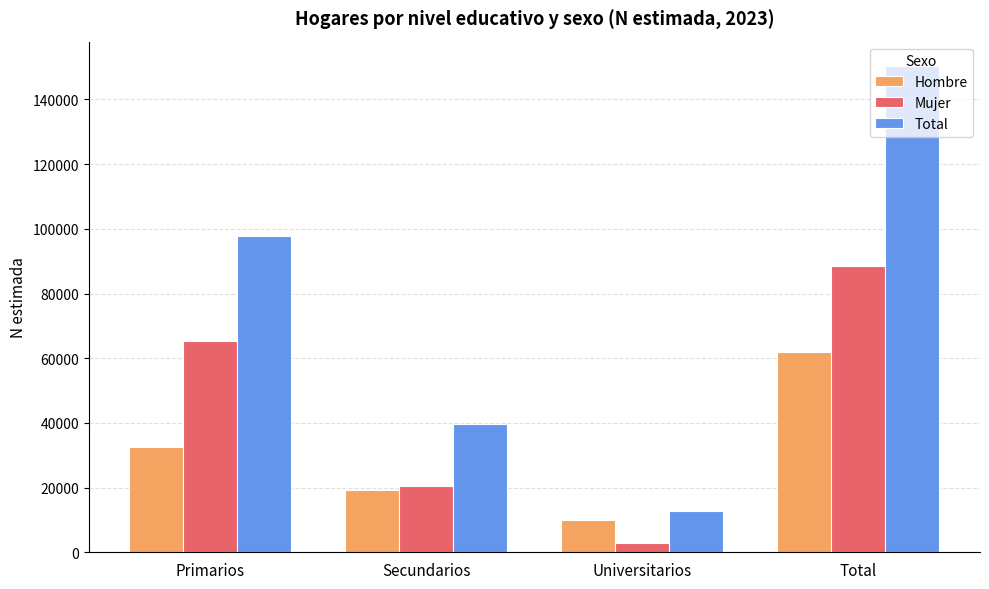

List the labels in order of Total value, smallest first.

Universitarios, Secundarios, Primarios, Total